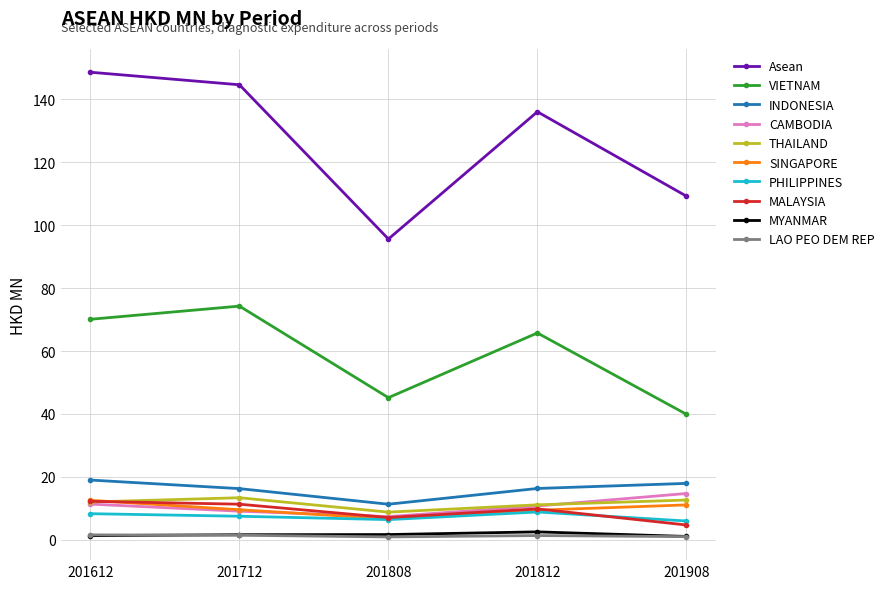

What is the value of the Asean point at the 5th from the left?

109.2